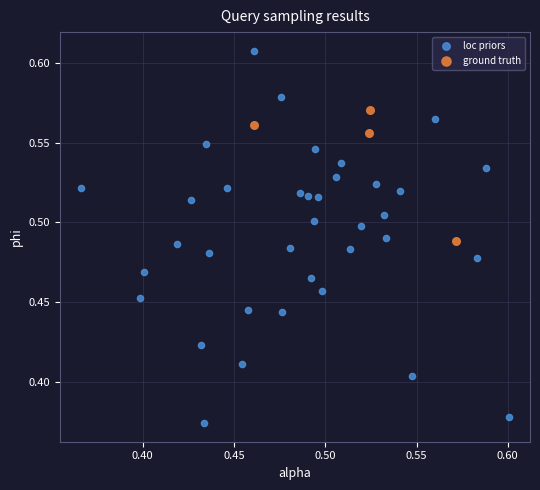

Which series reaches the maximum Y coordinate?

loc priors